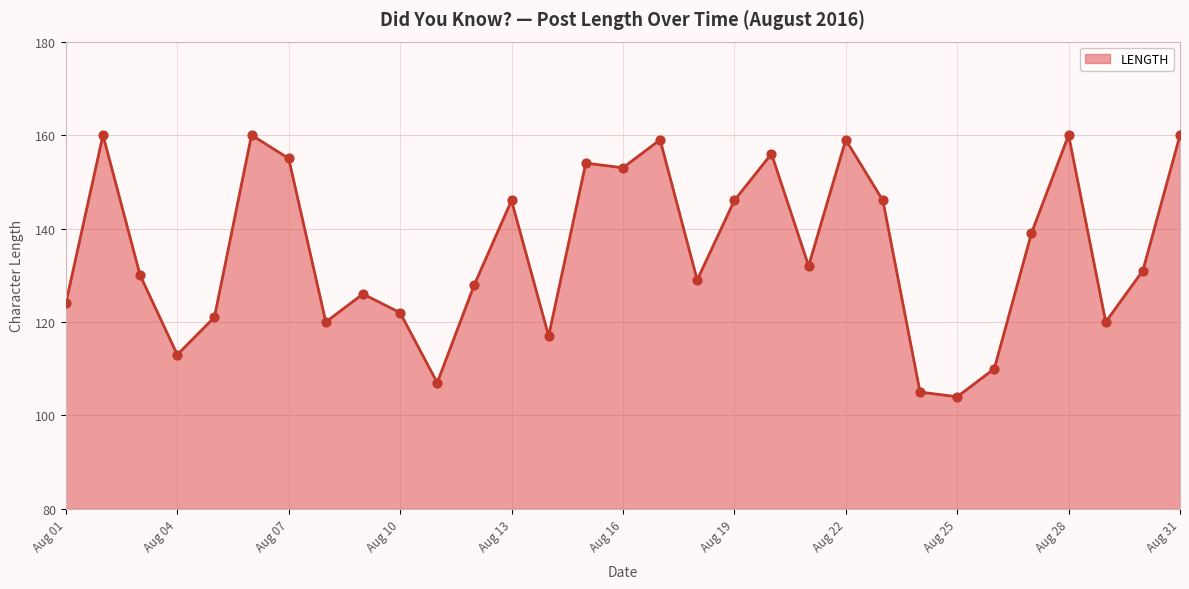

What is the difference between the maximum and minimum values?

56